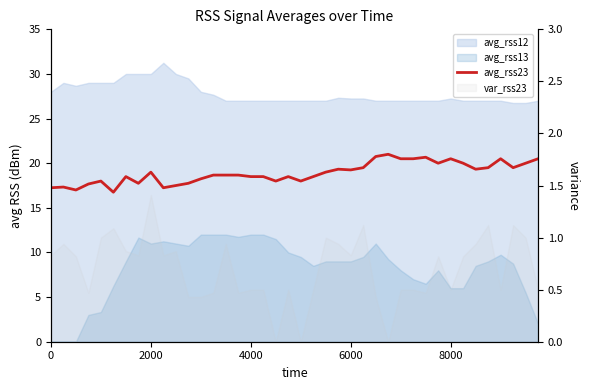

True or false: the data has more than 0 interior local peaks.

True